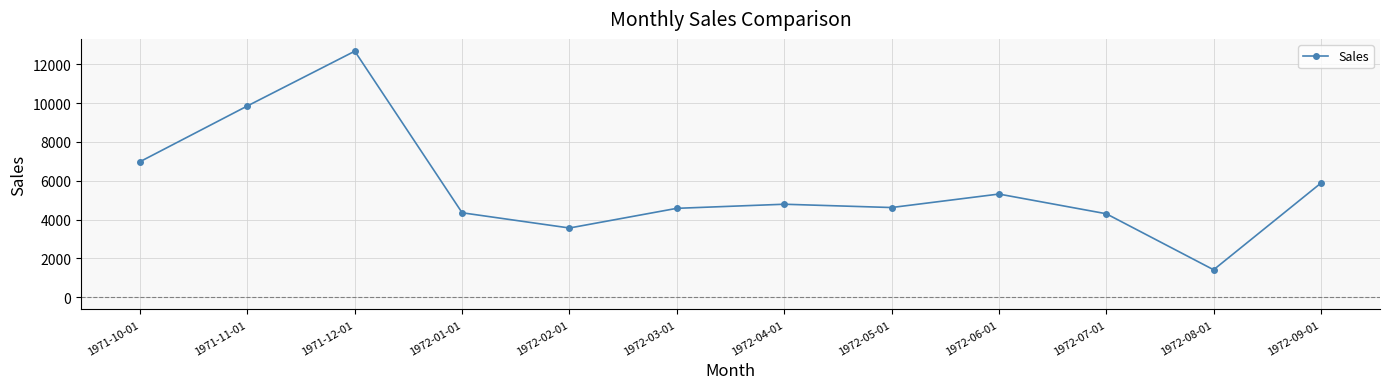

Between 1972-02-01 and 1972-01-01, which is larger?

1972-01-01